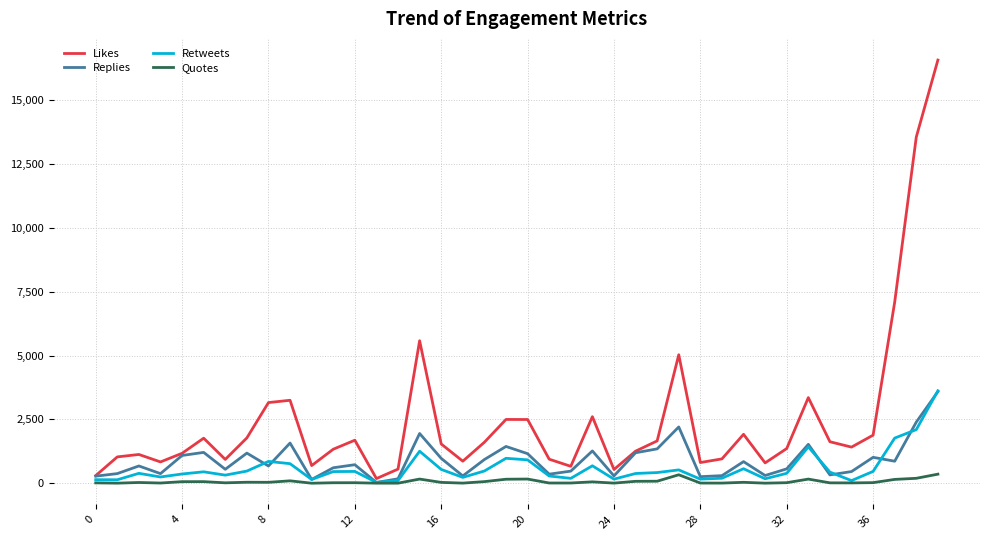

What is the maximum value for Likes?

16566